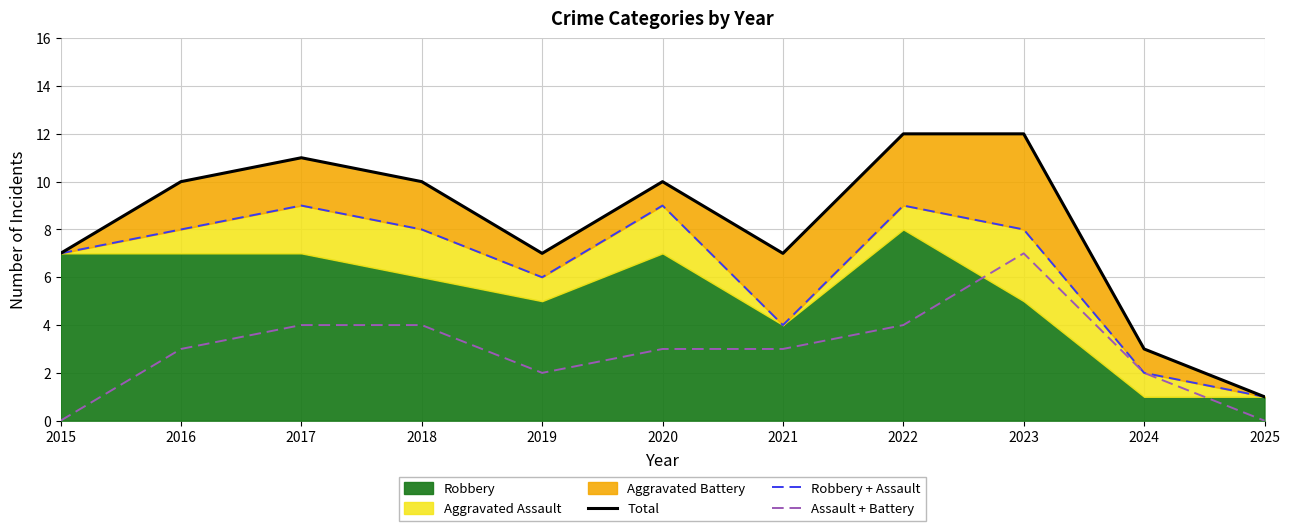

What is the value of the Assault + Battery point at the 4th from the left?

4